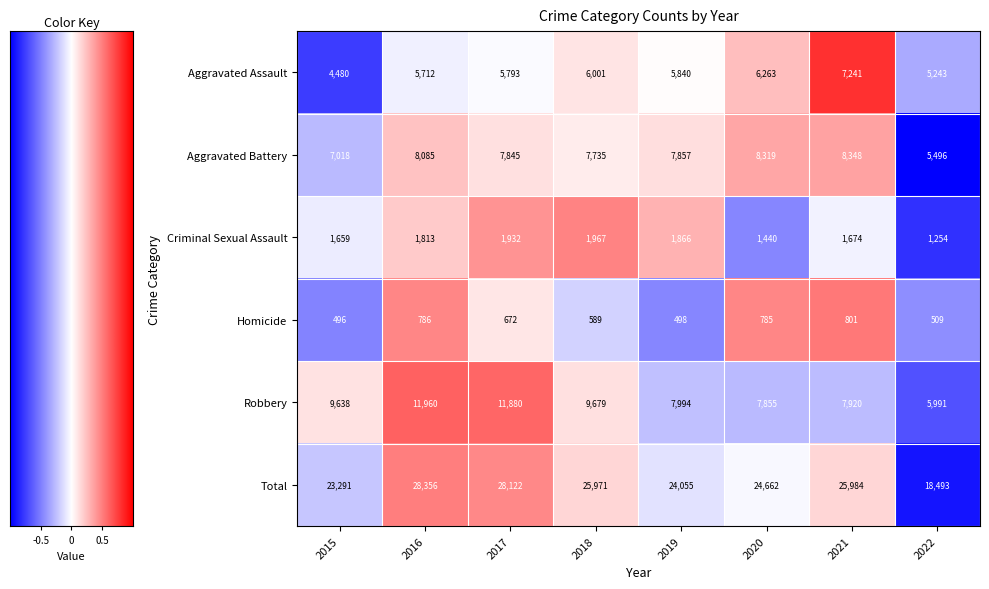

Which label corresponds to the smallest value in the chart?

2015